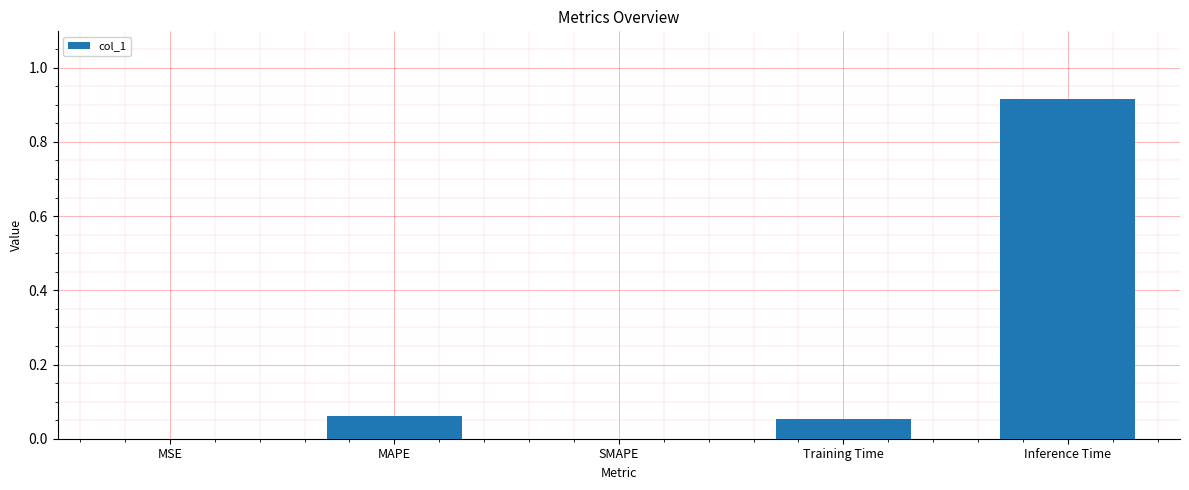

At which category does the chart reach its peak across all series?

Inference Time